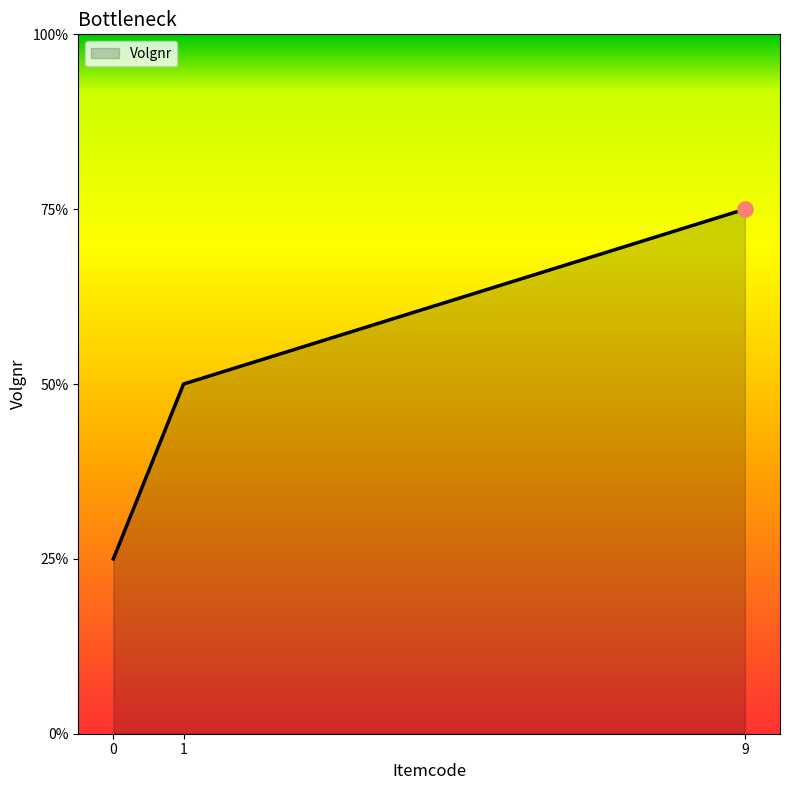

Does the chart have visible grid lines?

No